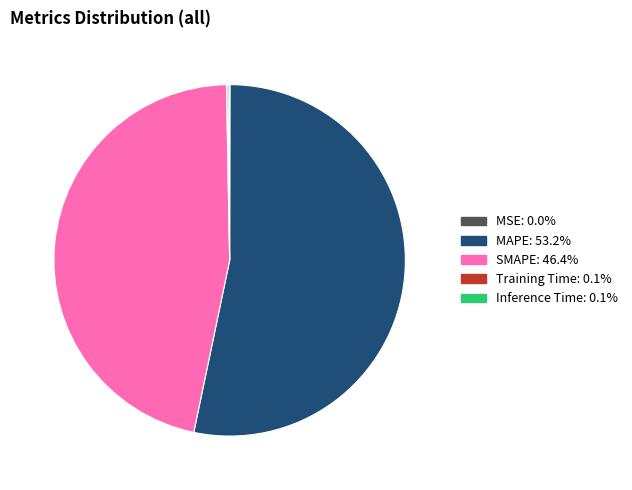

Does any single category account for the majority?

Yes